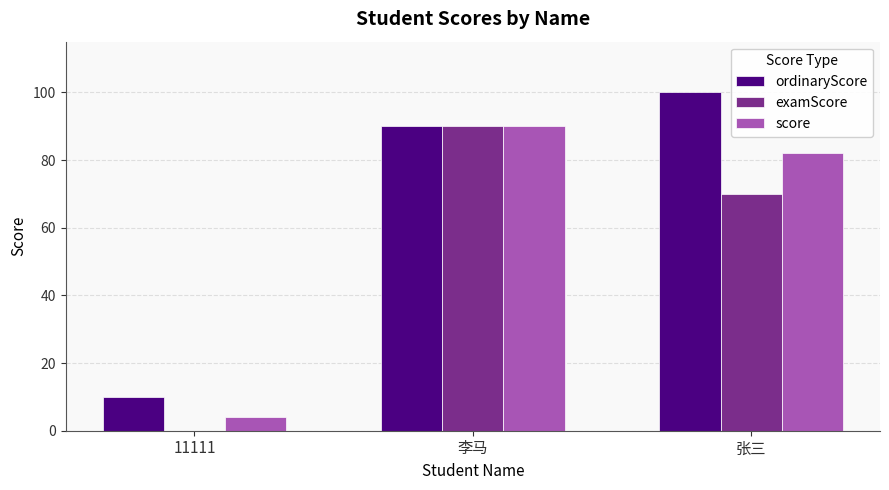

Are the bars grouped side by side (vs. stacked)?

Yes